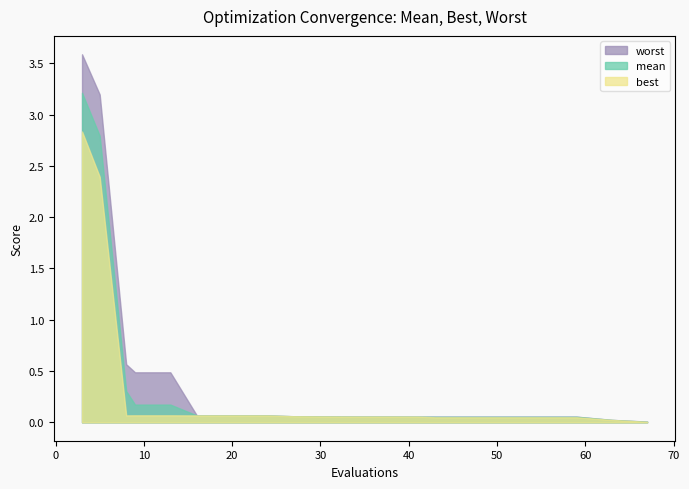

Is it true that mean equals 0.1 at 41?

True